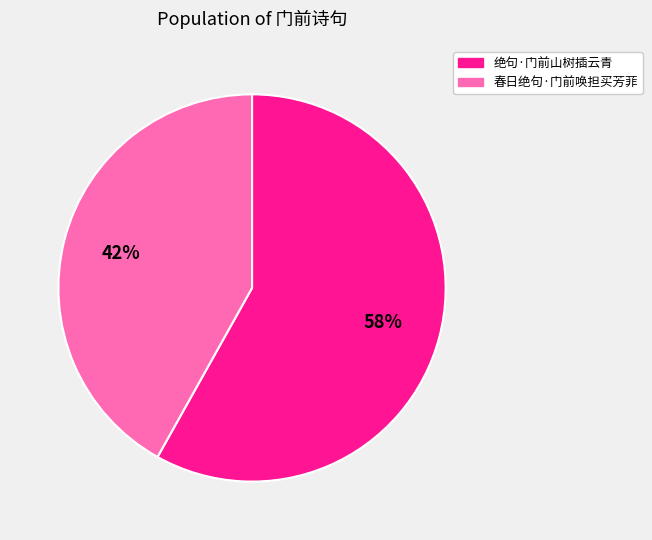

Is there any slice that represents more than half of the pie?

Yes